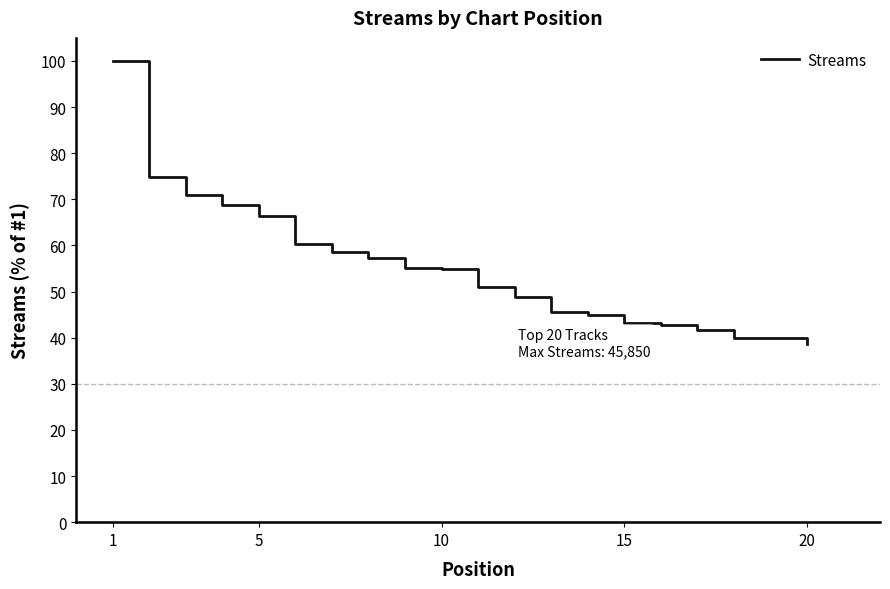

What is the greatest value displayed?

100.0